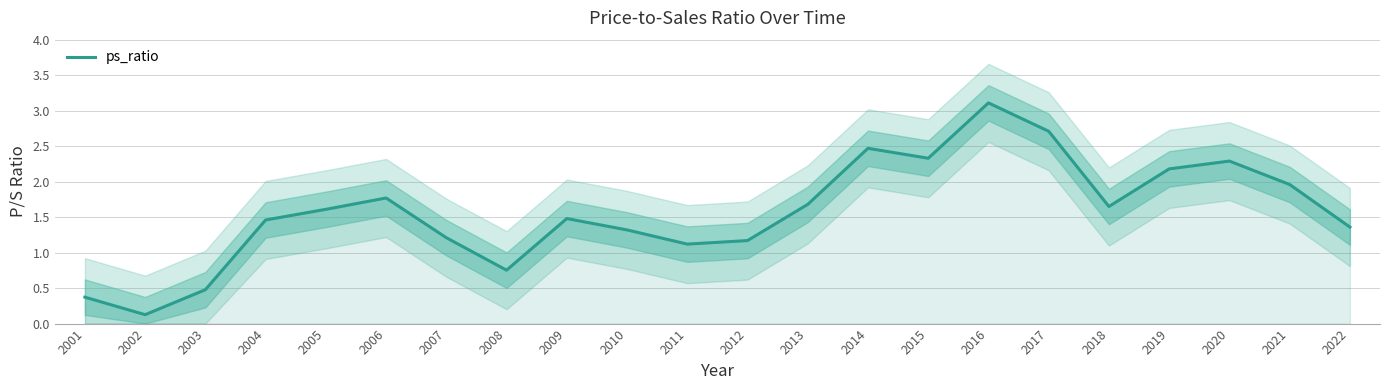

What is the maximum value shown in the chart?

3.1